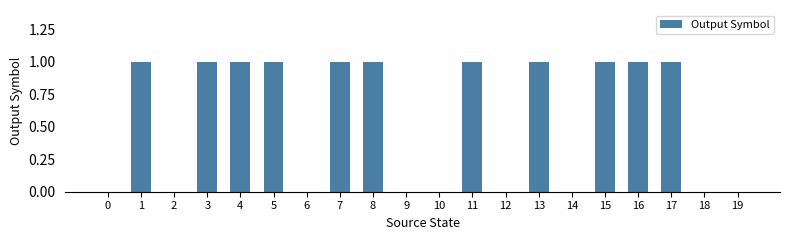

True or false: the data shows 0 at 17.

False